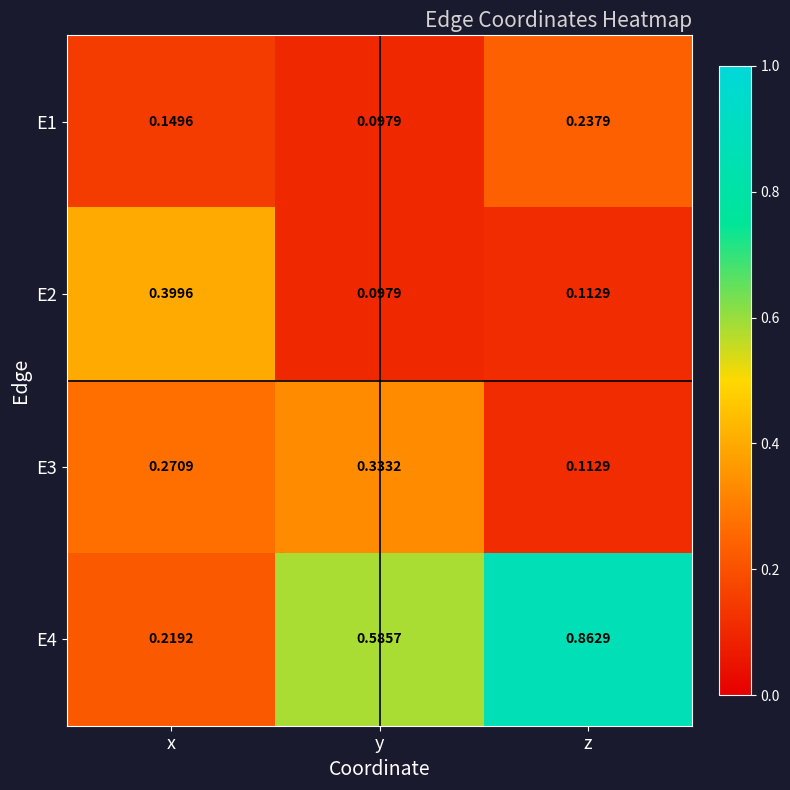

Which series has the largest total across all categories?

E4